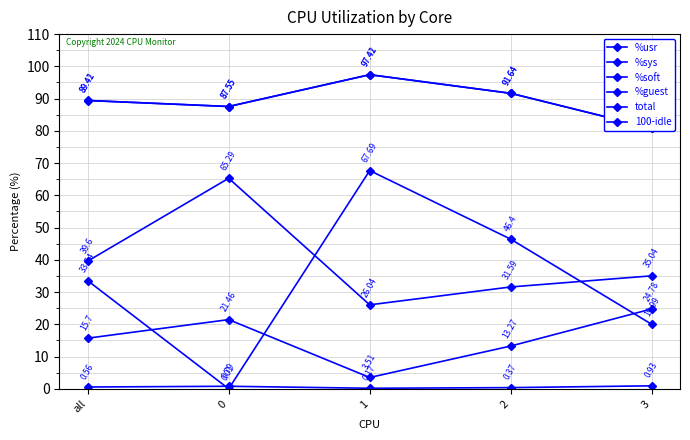

True or false: %soft and total cross at least once.

False